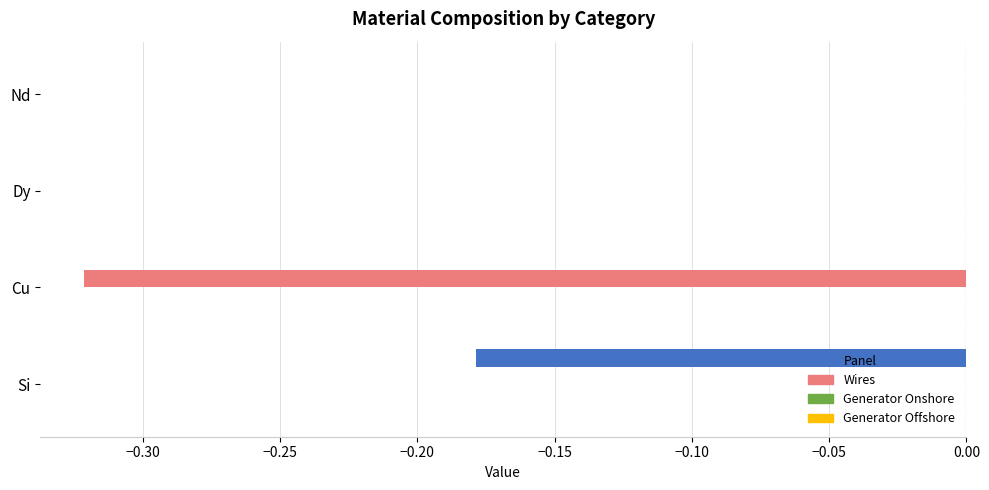

Which series has the largest total across all categories?

Panel